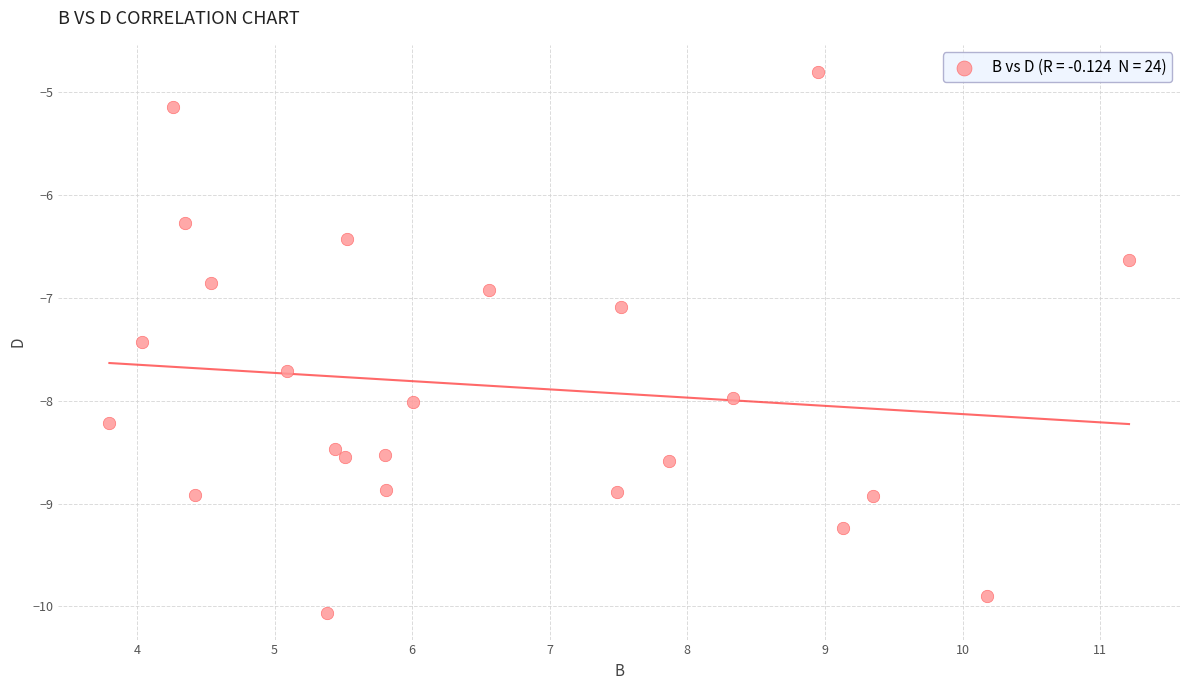

What is the range of Y values (max minus min)?

5.3